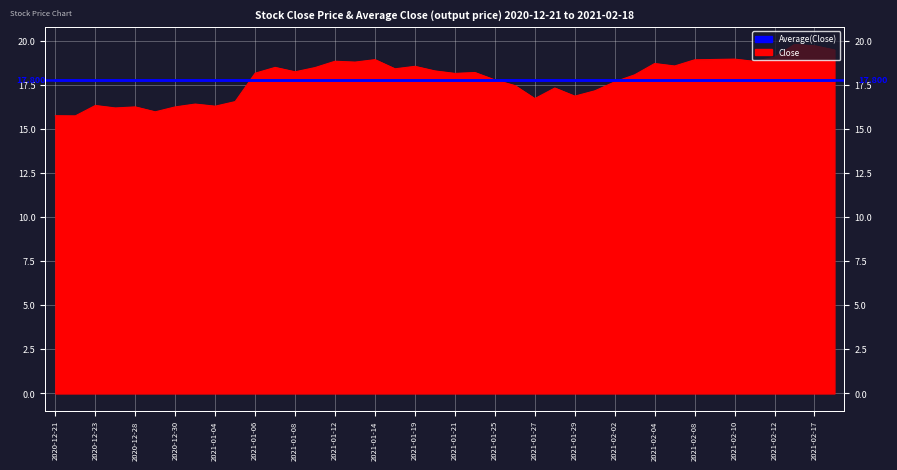

What is the change in value from 2020-12-23 to 2021-02-10?

+2.6